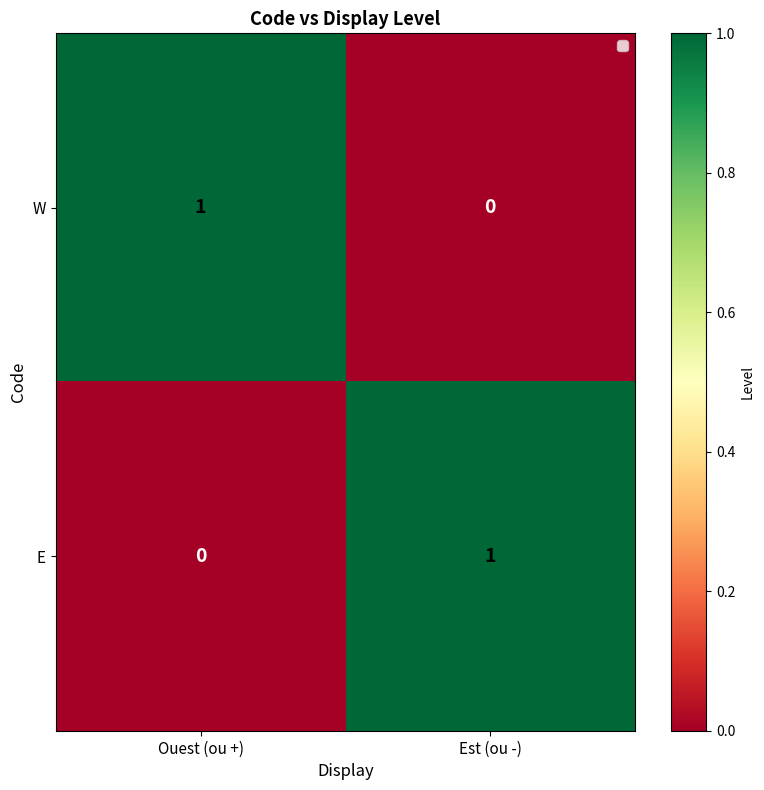

What is the total value across all series at Est (ou -)?

1